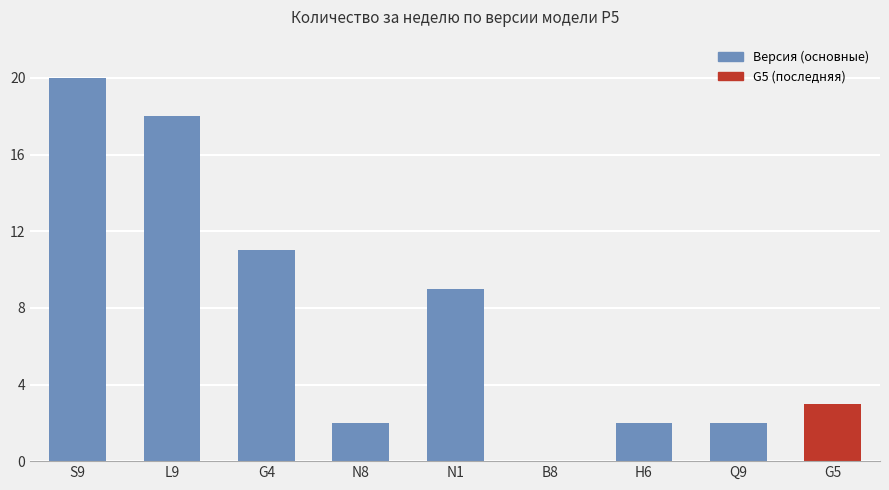

What is the greatest value displayed?

20